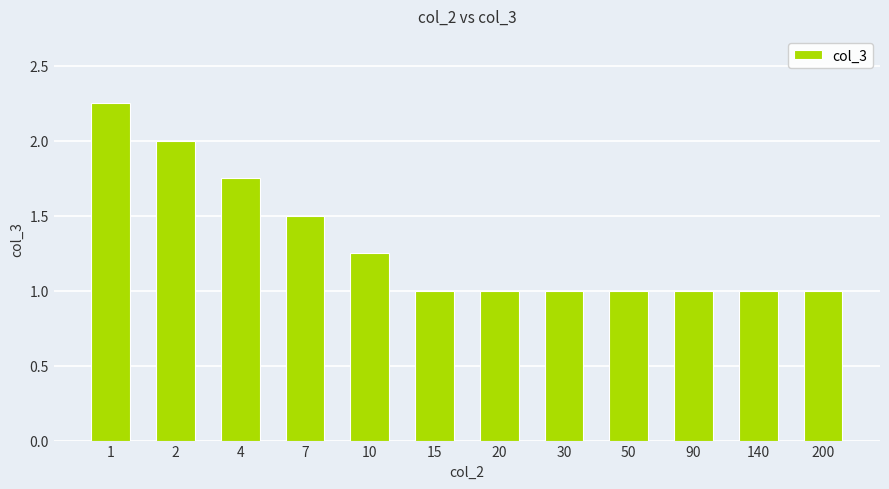

How many bars are there in total?

12